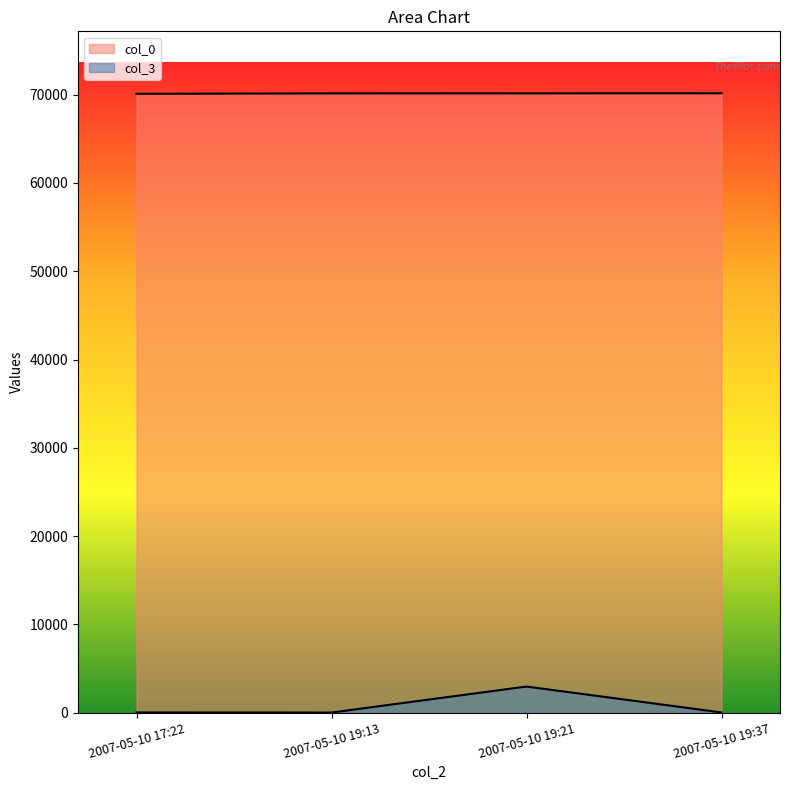

At which label does col_0 reach its peak?

2007-05-10 19:37